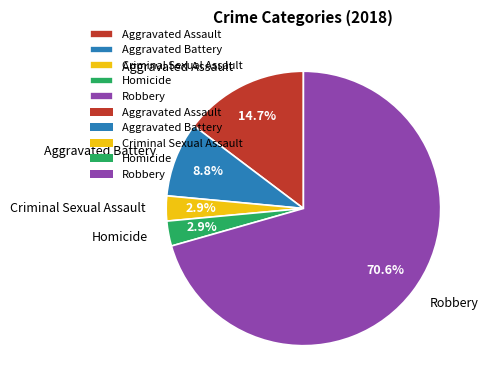

Which category has the biggest portion of the pie?

Robbery